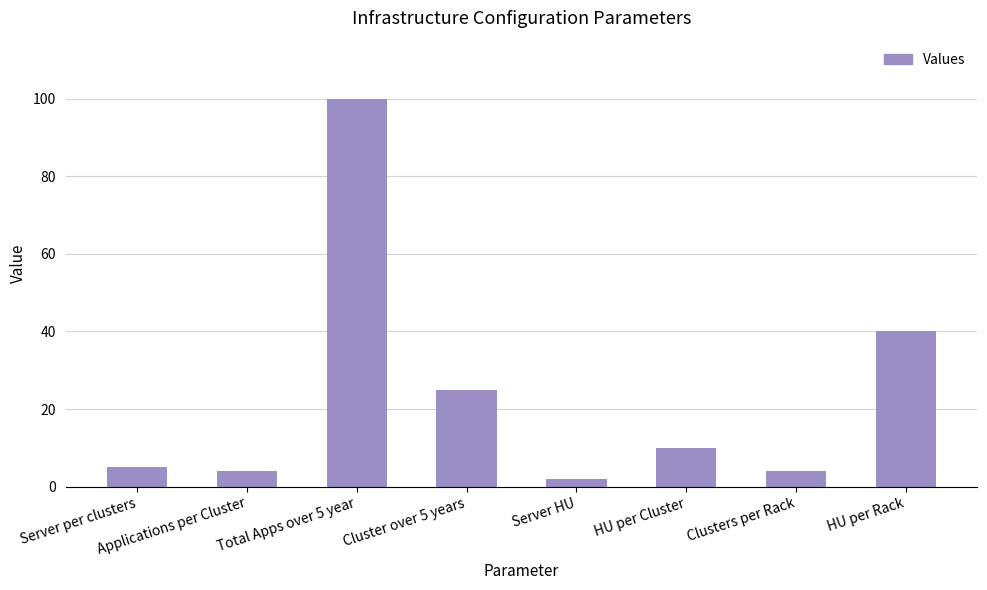

Which label corresponds to the smallest value in the chart?

Server HU